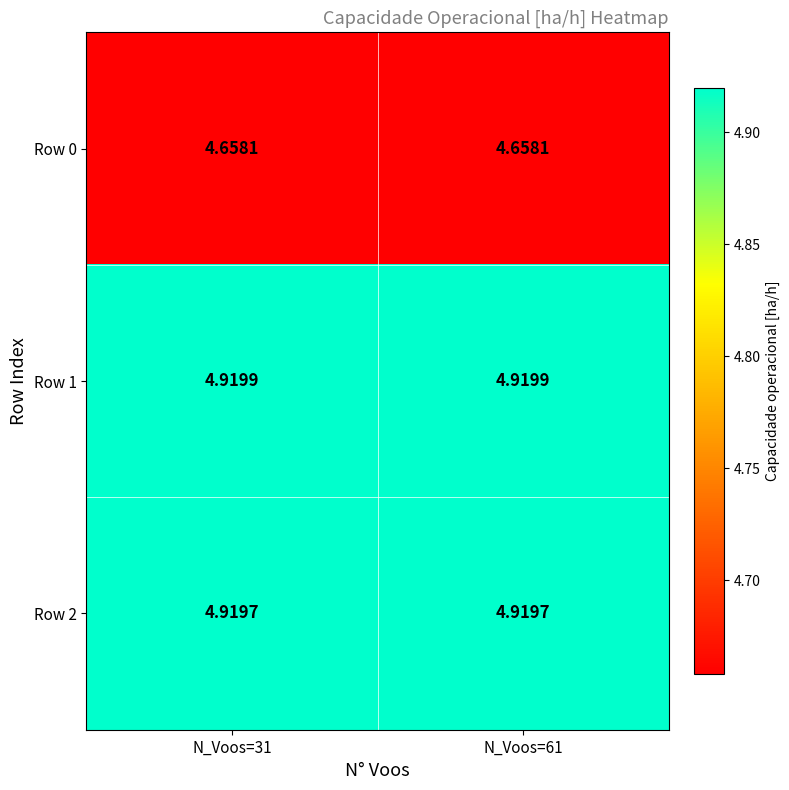

Is the value of Row 1 at N_Voos=31 greater than the value of Row 0 at N_Voos=61?

Yes